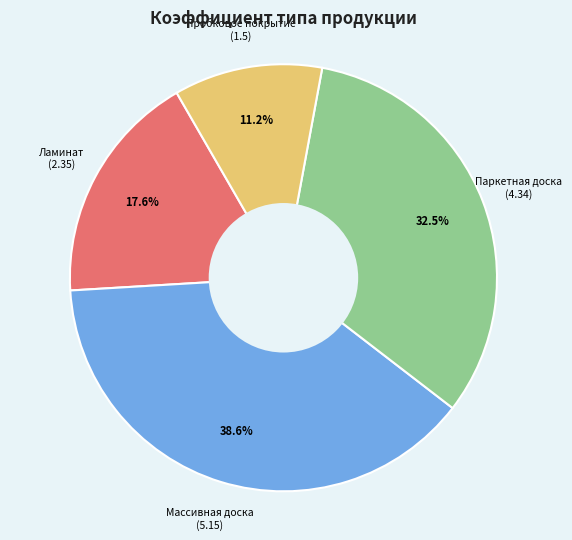

Is there a majority slice in this chart?

No